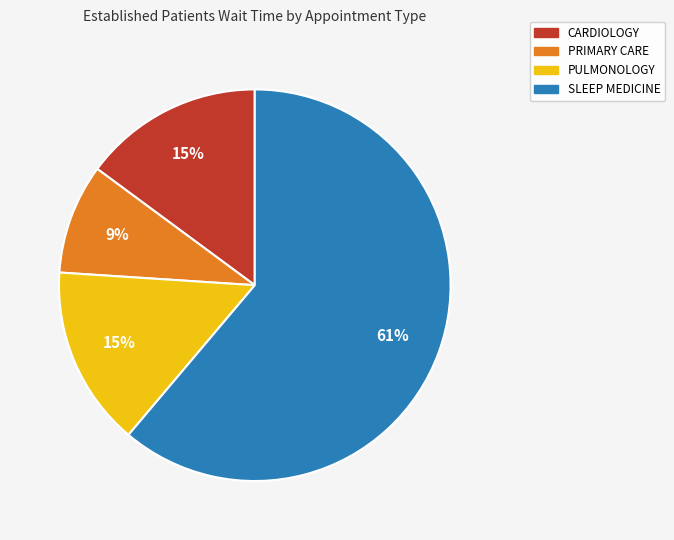

To the nearest percent, what percentage of the pie is PULMONOLOGY?

15%